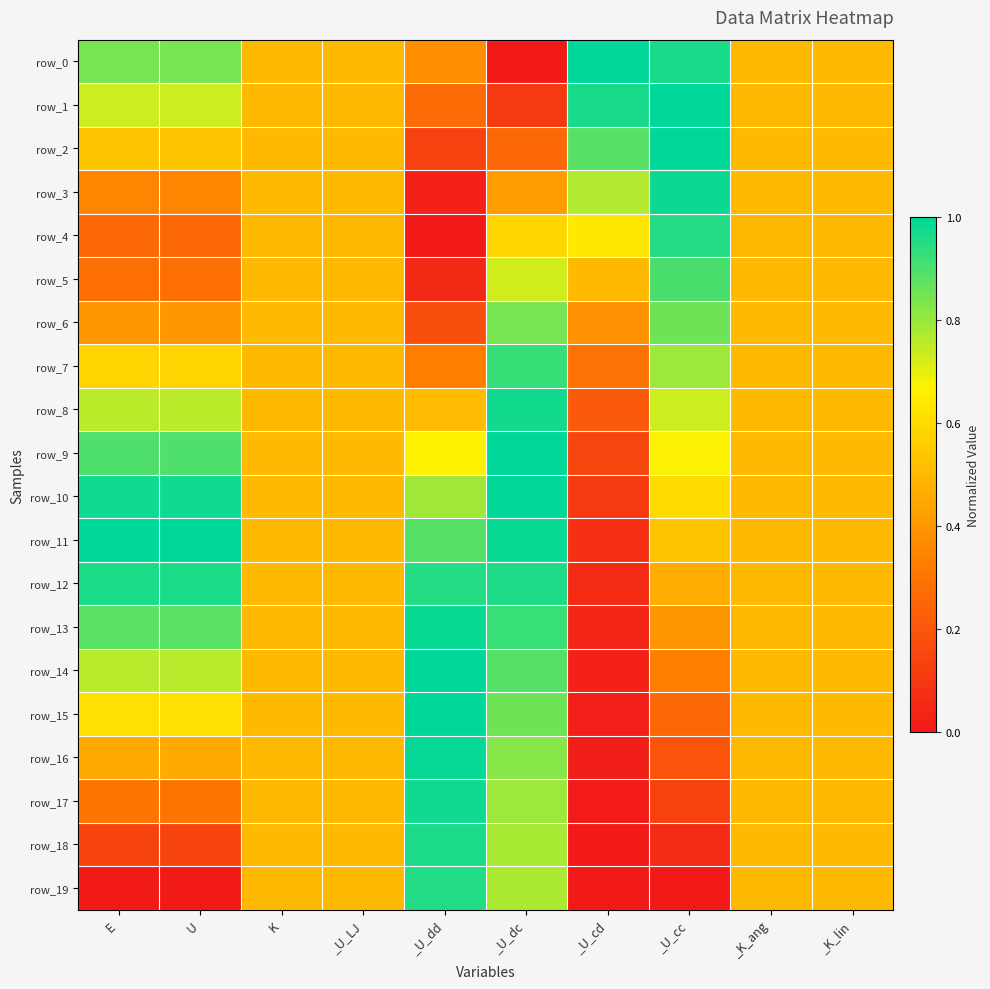

What is the difference between the second highest and minimum values in the row_10 series?

0.9